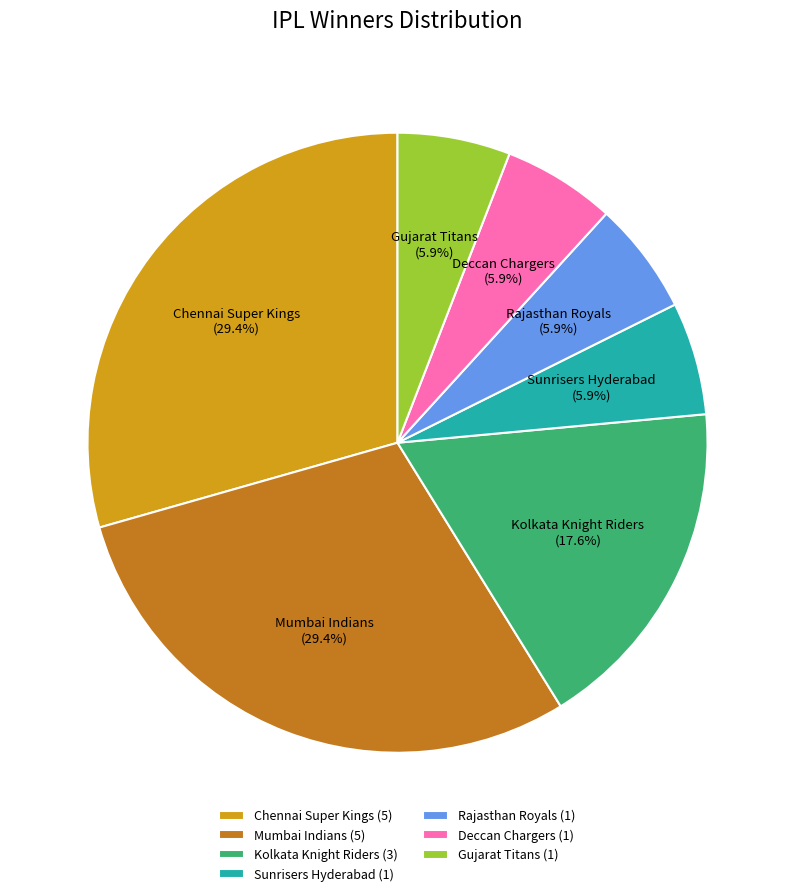

Does Sunrisers Hyderabad account for over 50% of the chart?

No